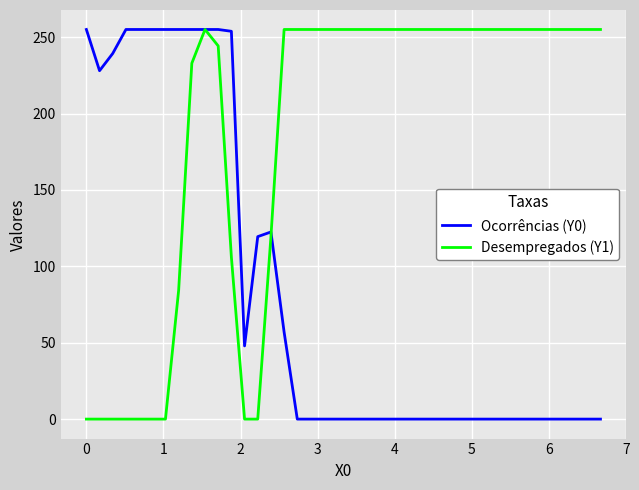

List the series in order of their overall mean, lowest first.

Ocorrências (Y0), Desempregados (Y1)